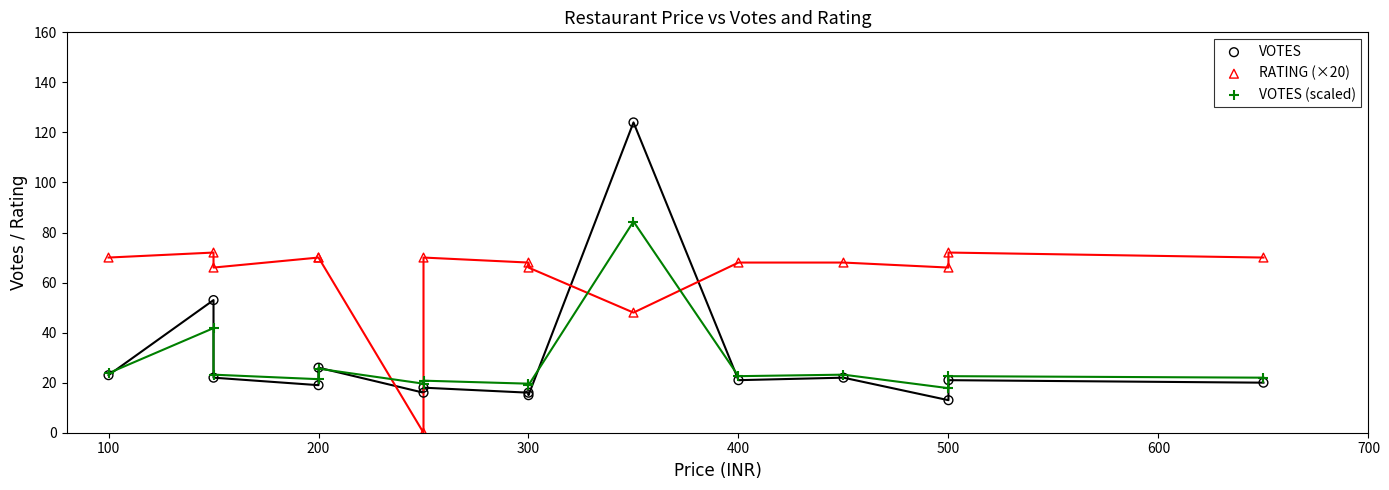

Which series contains the lowest Y value?

RATING (×20)